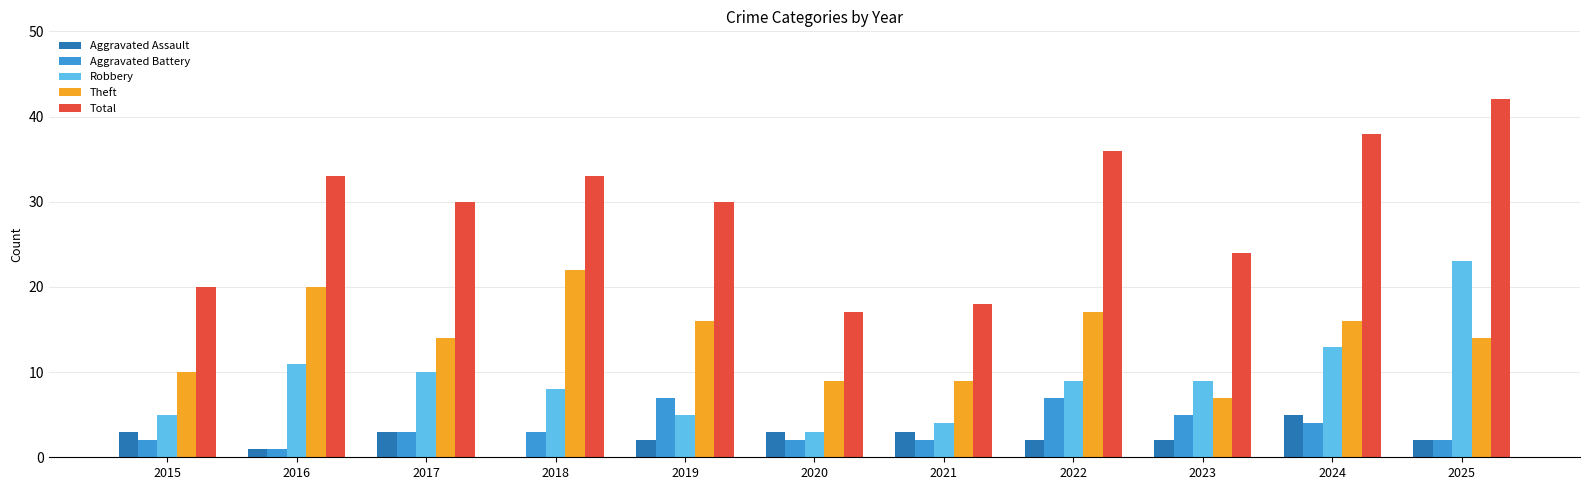

Reading right to left, extract all data points from this chart.

Aggravated Assault: 2	5	2	2	3	3	2	0	3	1	3
Aggravated Battery: 2	4	5	7	2	2	7	3	3	1	2
Robbery: 23	13	9	9	4	3	5	8	10	11	5
Theft: 14	16	7	17	9	9	16	22	14	20	10
Total: 42	38	24	36	18	17	30	33	30	33	20